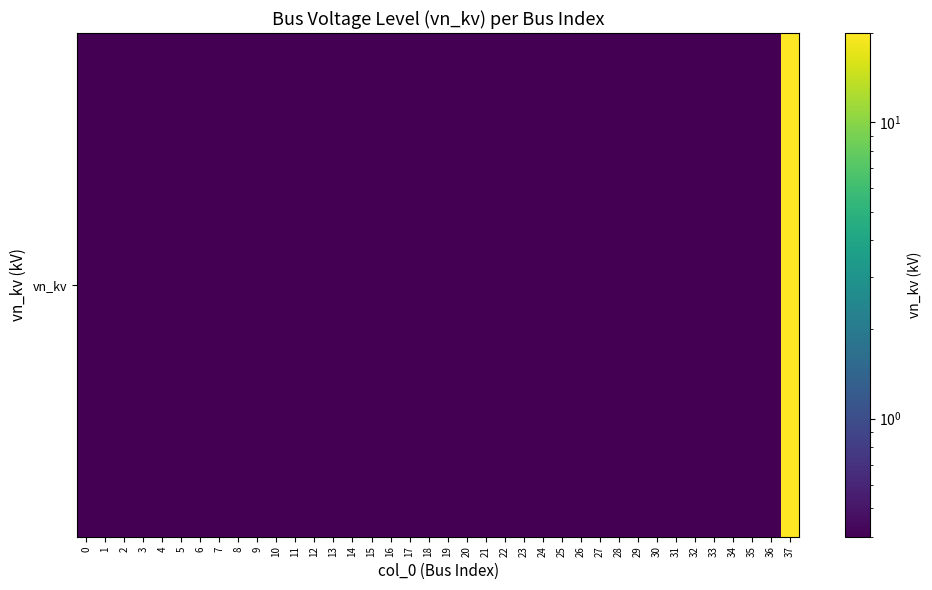

Reading right to left, transcribe all the data shown in this chart.

37=20.0	36=0.4	35=0.4	34=0.4	33=0.4	32=0.4	31=0.4	30=0.4	29=0.4	28=0.4	27=0.4	26=0.4	25=0.4	24=0.4	23=0.4	22=0.4	21=0.4	20=0.4	19=0.4	18=0.4	17=0.4	16=0.4	15=0.4	14=0.4	13=0.4	12=0.4	11=0.4	10=0.4	9=0.4	8=0.4	7=0.4	6=0.4	5=0.4	4=0.4	3=0.4	2=0.4	1=0.4	0=0.4